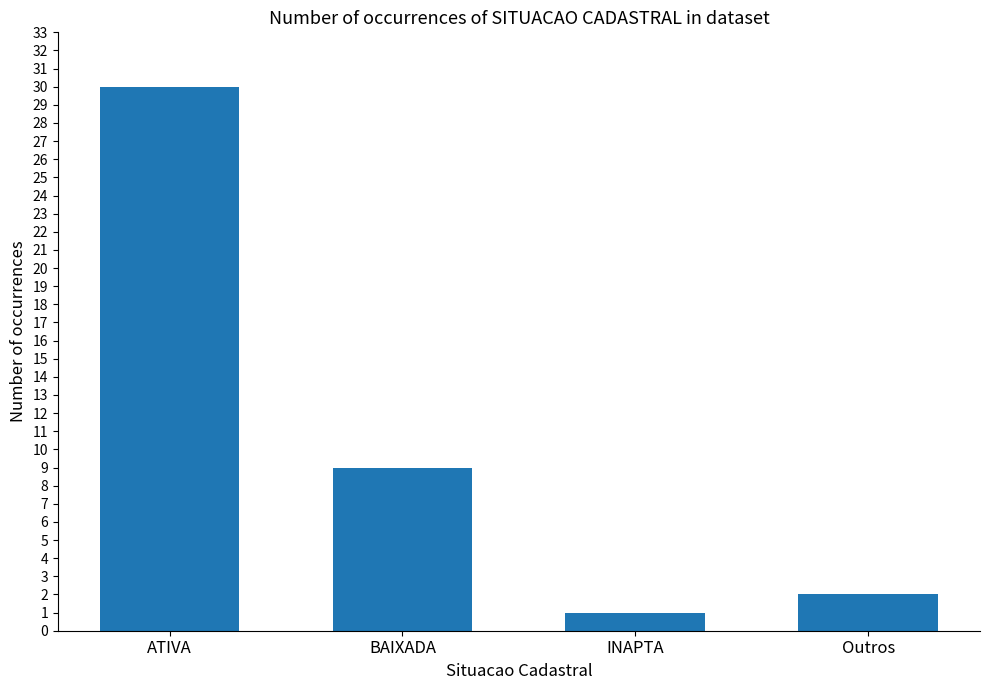

Read the value at BAIXADA.

9